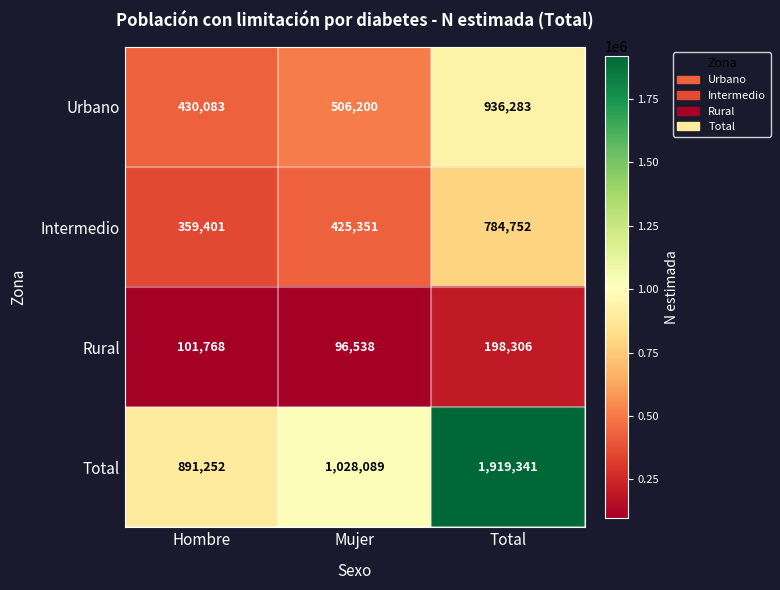

What is the difference between the maximum and minimum values in the Urbano series?

506200